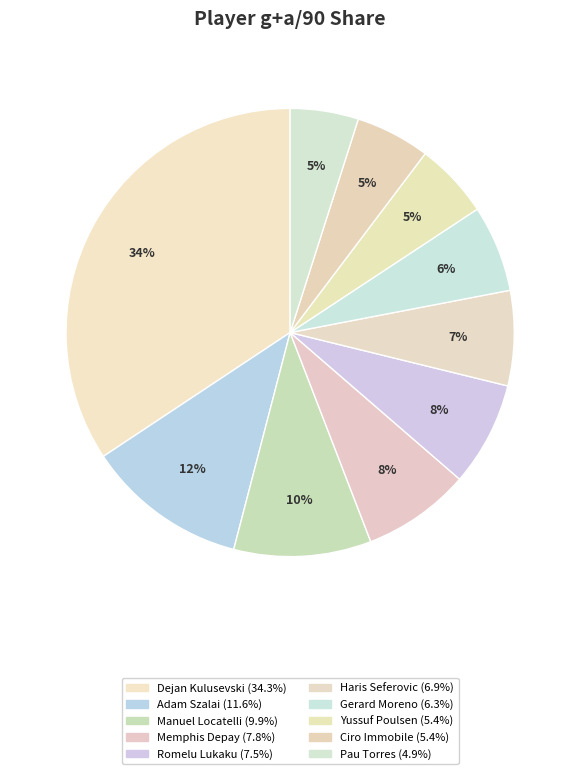

How many slices are in this pie chart?

10